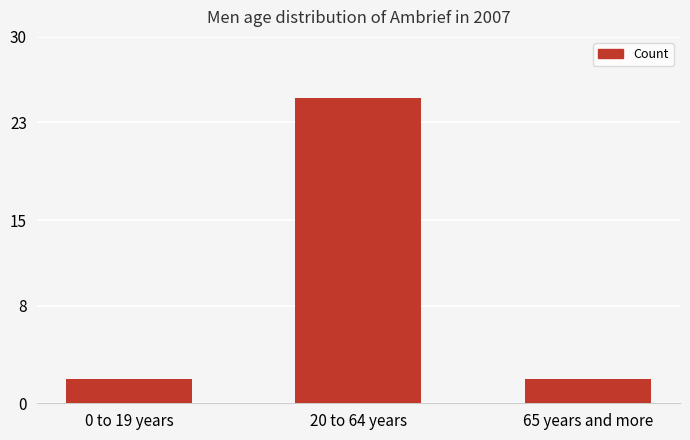

What is the sum of all values?

29